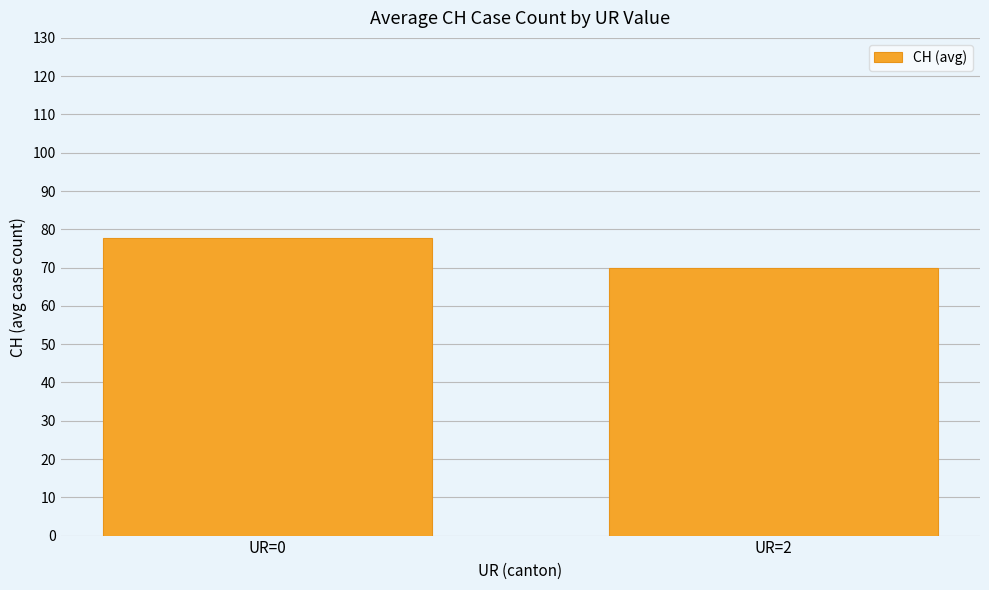

Does the chart contain any negative values?

No